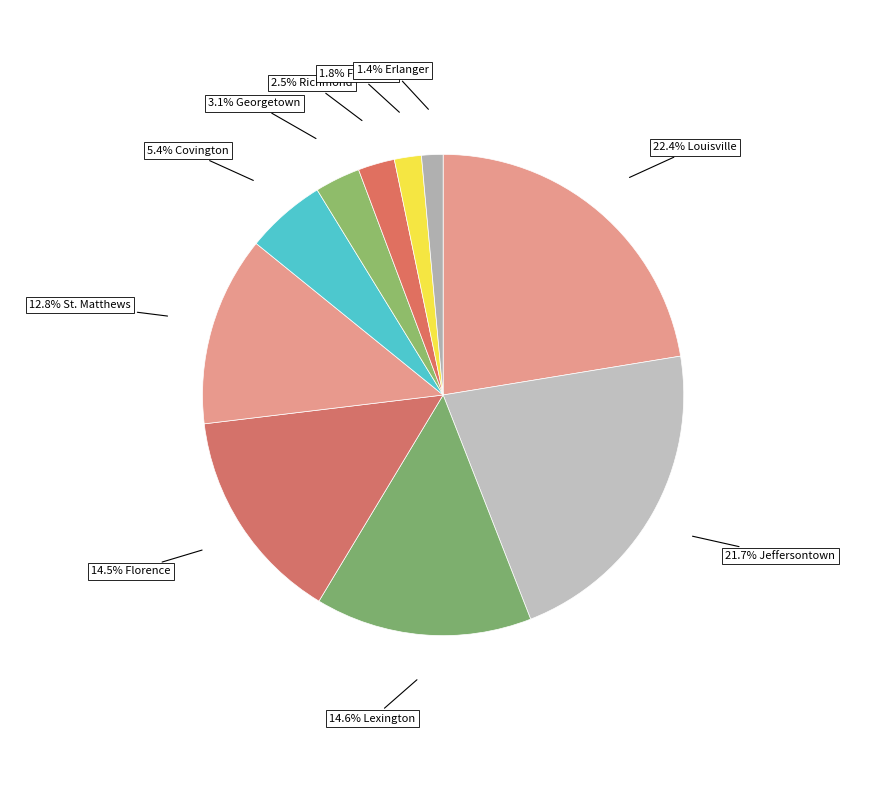

How many slices are in this pie chart?

10